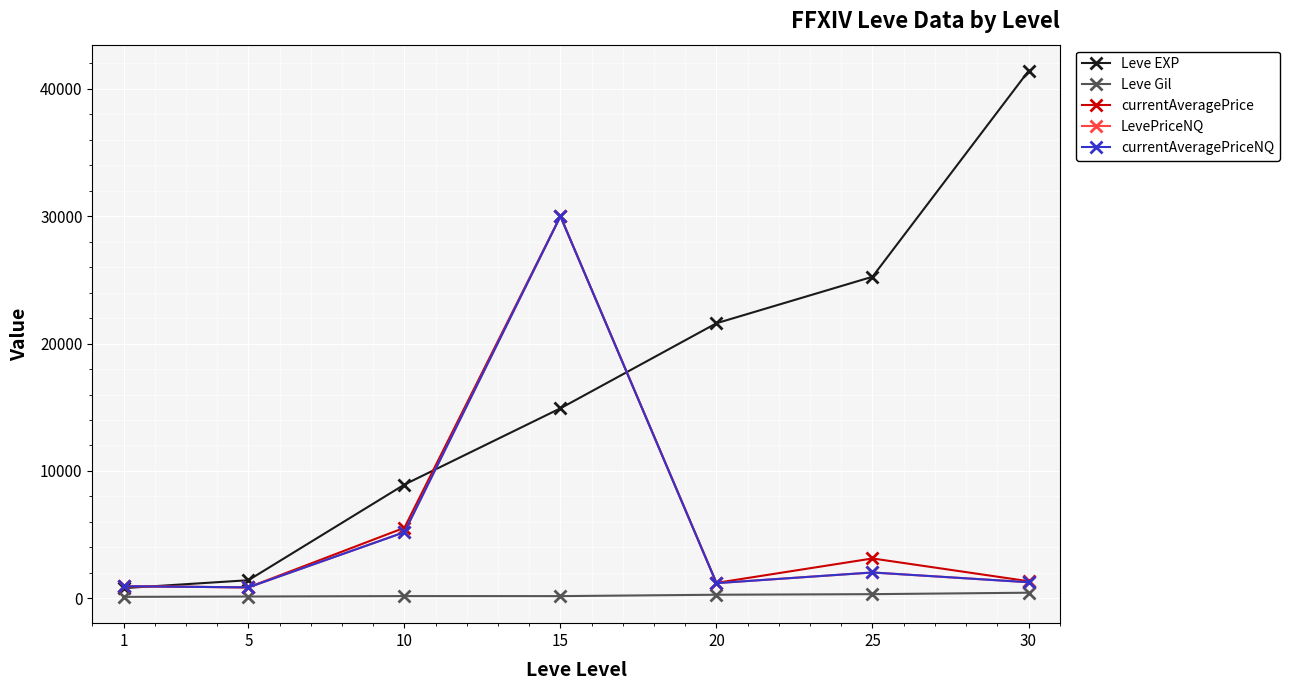

What is the difference between the maximum and minimum values in the Leve EXP series?

40610.0